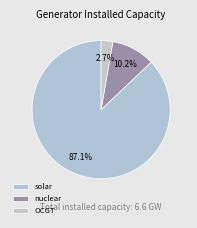

How many segments does this pie chart have?

3